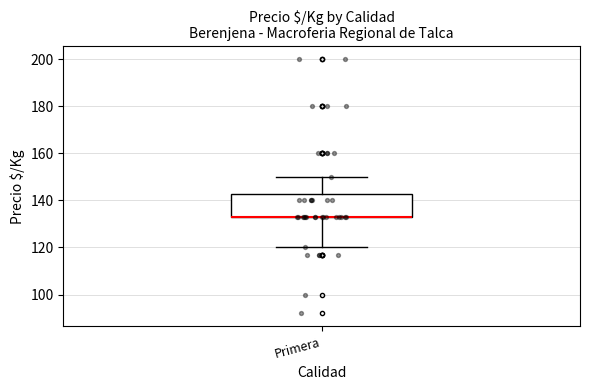

Where is the upper edge of the box for Primera on the y-axis? The values are not printed on the chart, so give them approximately, as read against the axis.

142